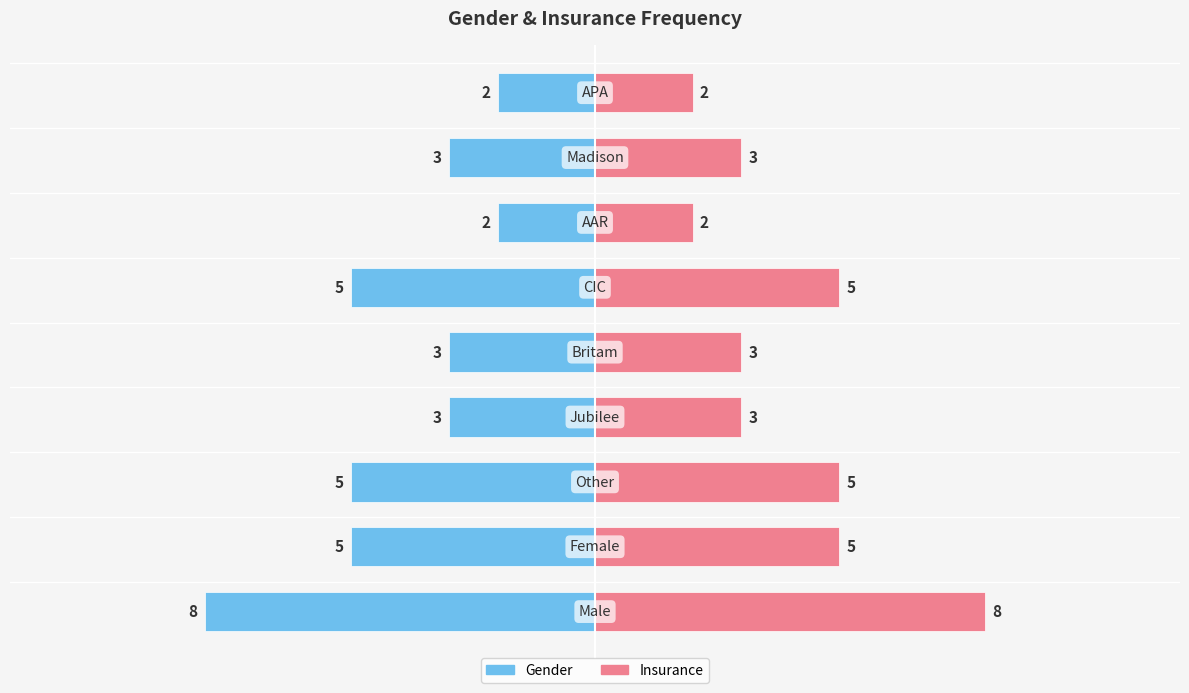

Which series has the largest total across all categories?

Insurance